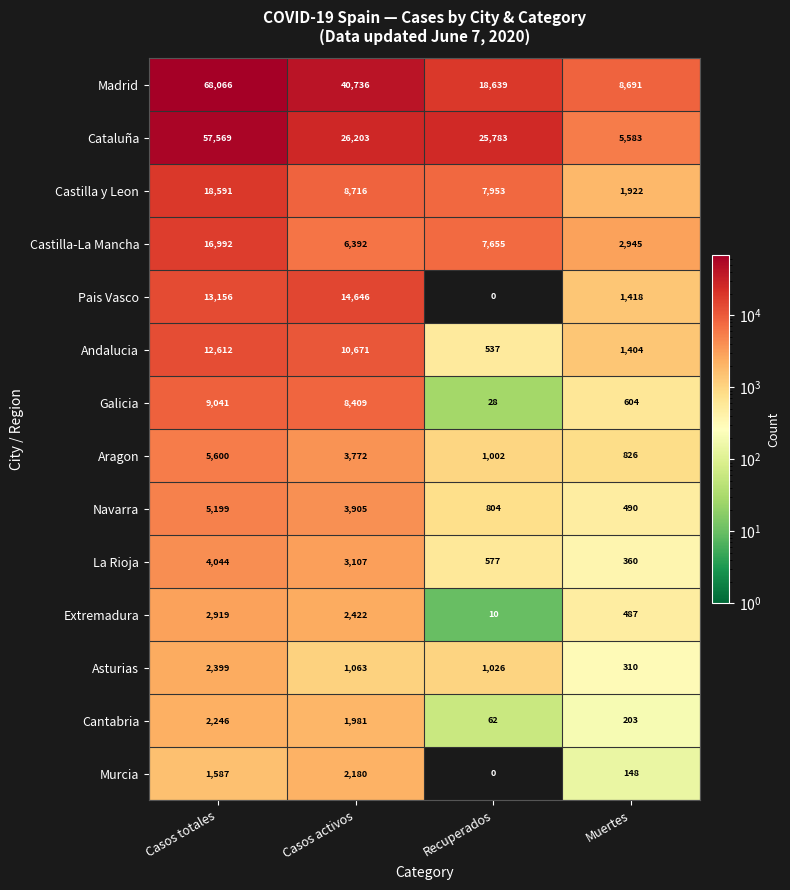

What is the highest value of the Madrid series?

68066